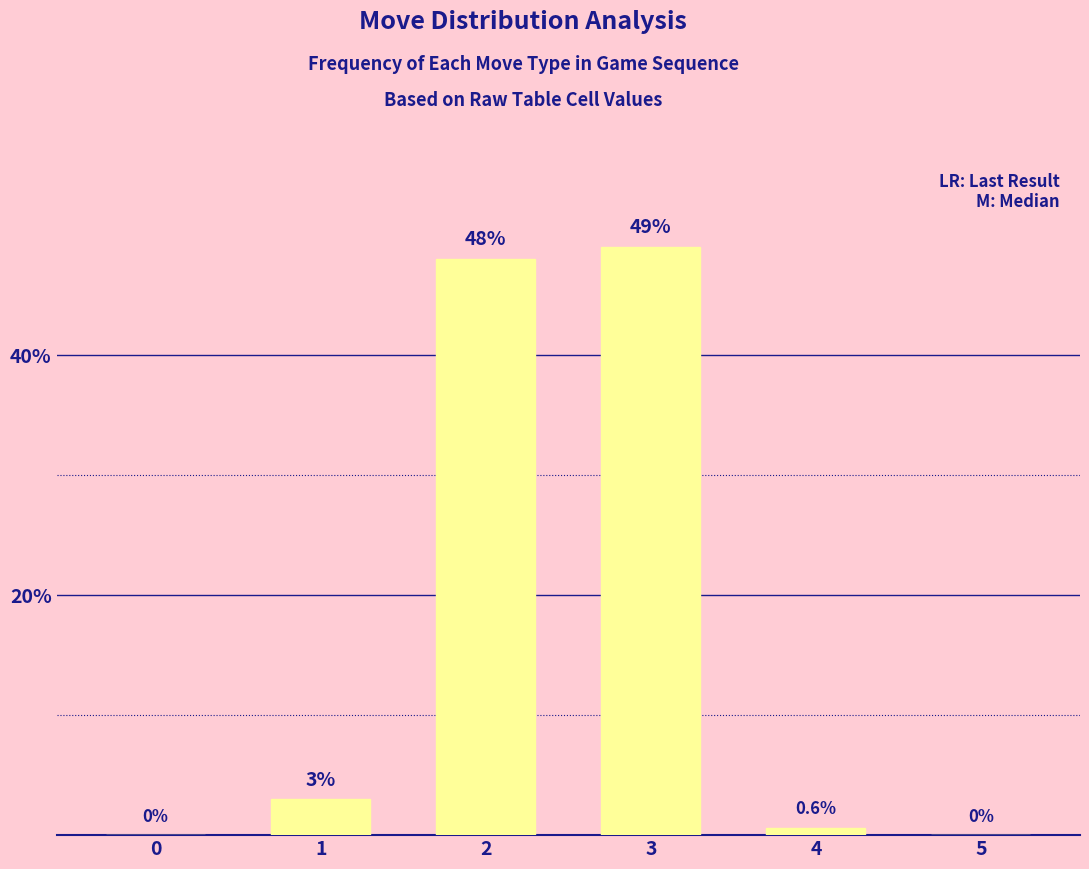

Reading left to right, extract all data points from this chart.

0=0.0	1=3.0	2=48.0	3=49.0	4=0.6	5=0.0